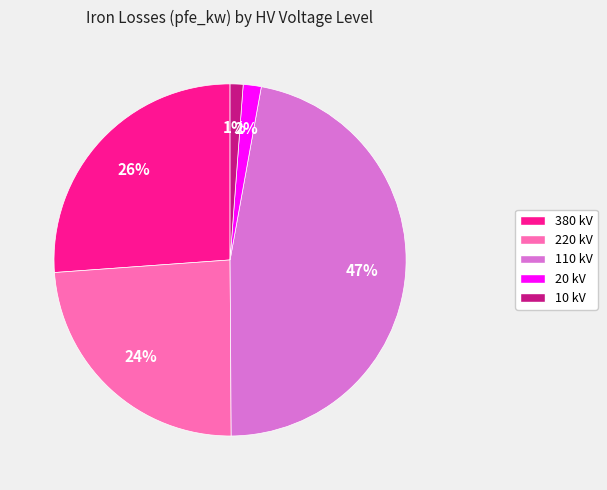

Does 10 kV represent more than half of the total?

No